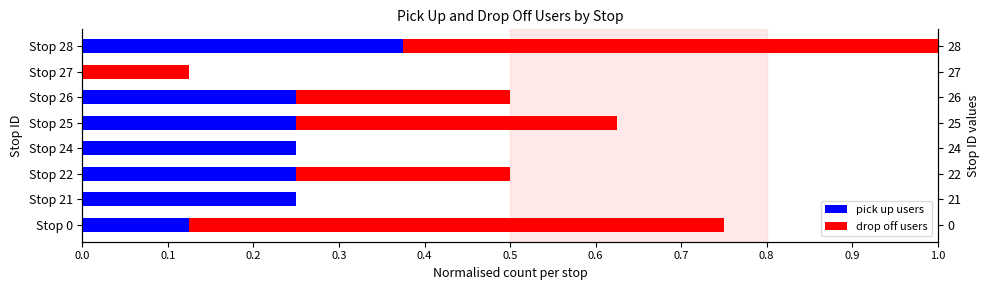

How many distinct data groups are displayed?

2